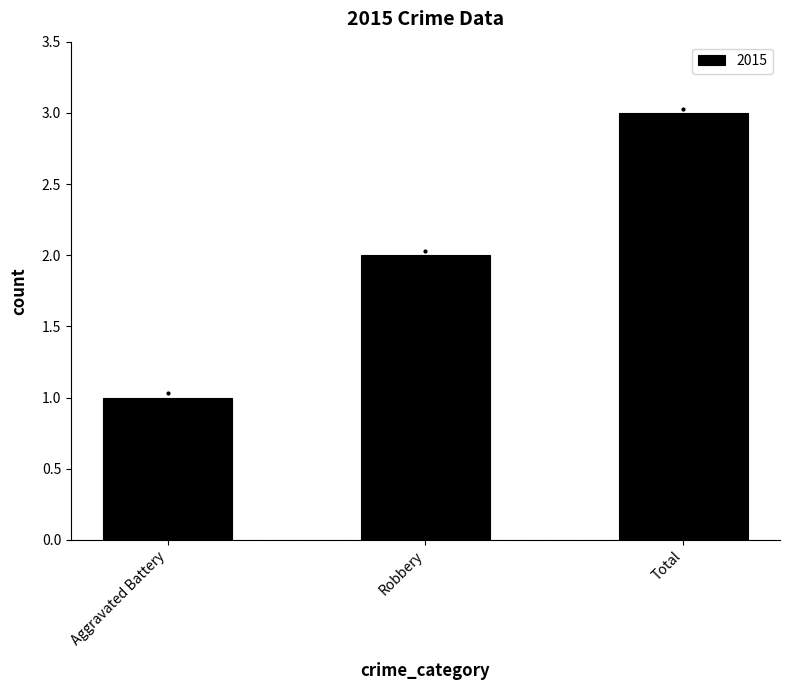

What is the sum of all values?

6